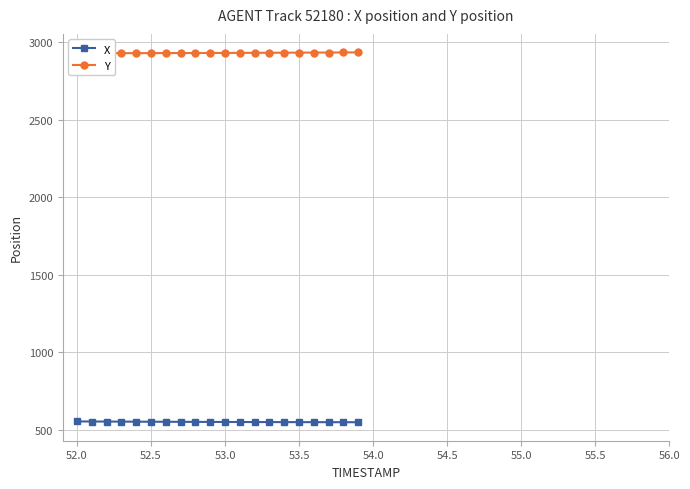

The value of X at 53.0 is 141.6. True or false?

False